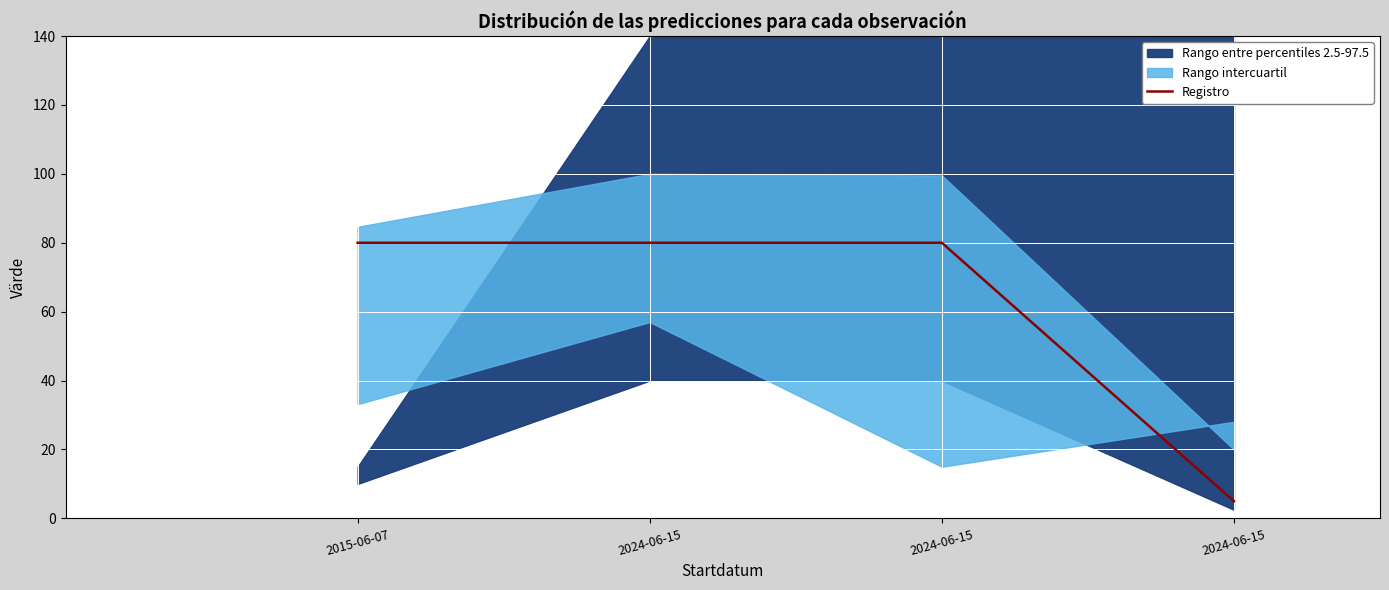

What is the label of the 3rd point from the left?

2024-06-15